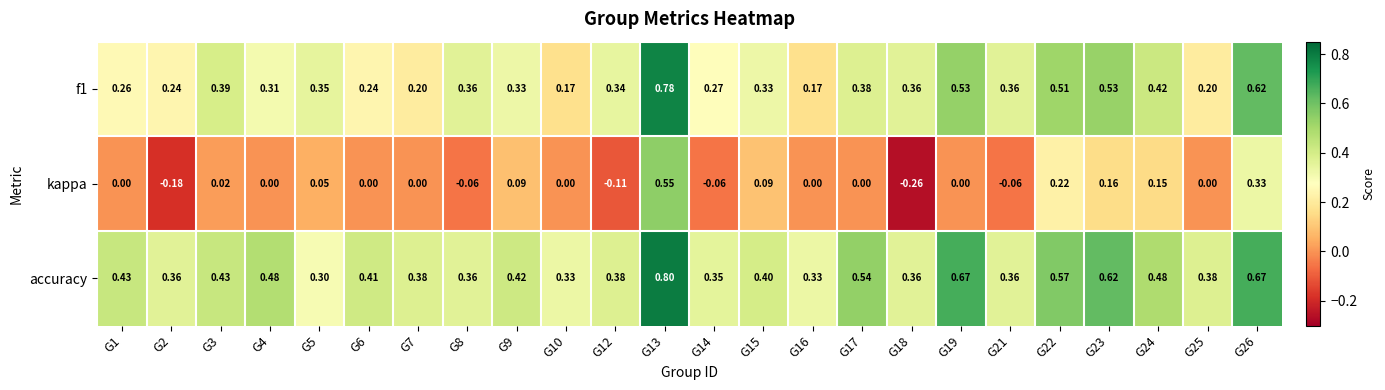

At which category is the sum across all series the highest?

G13